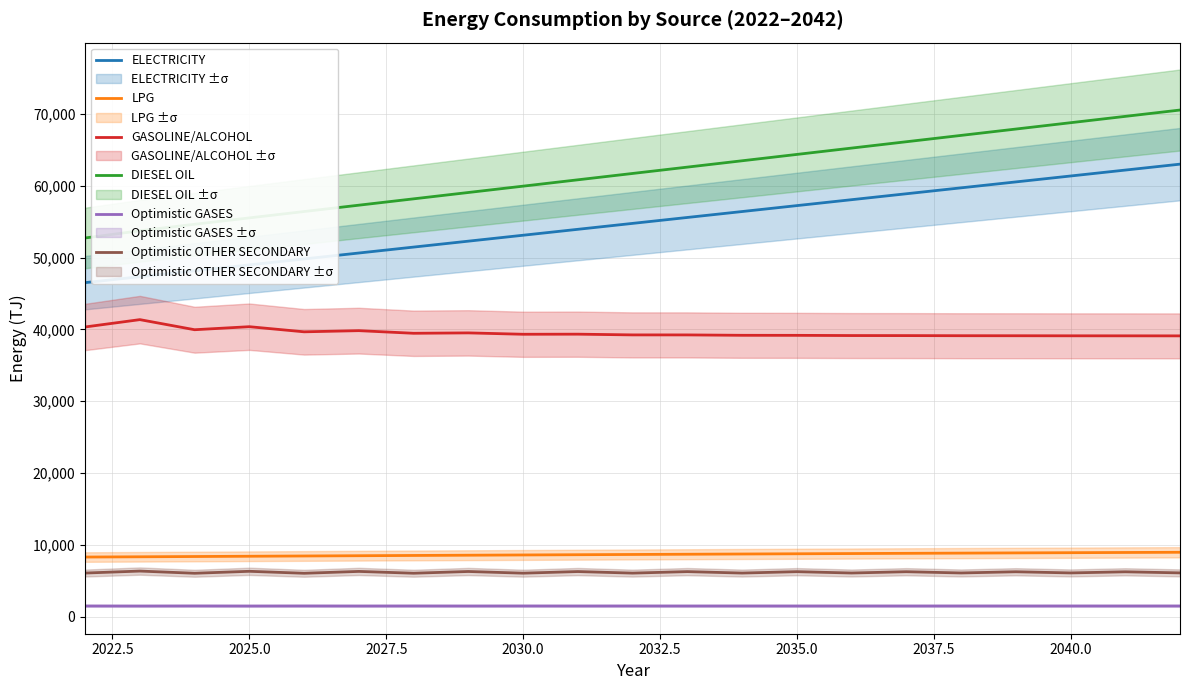

What is the lowest value of the Optimistic OTHER SECONDARY series?

6038.4